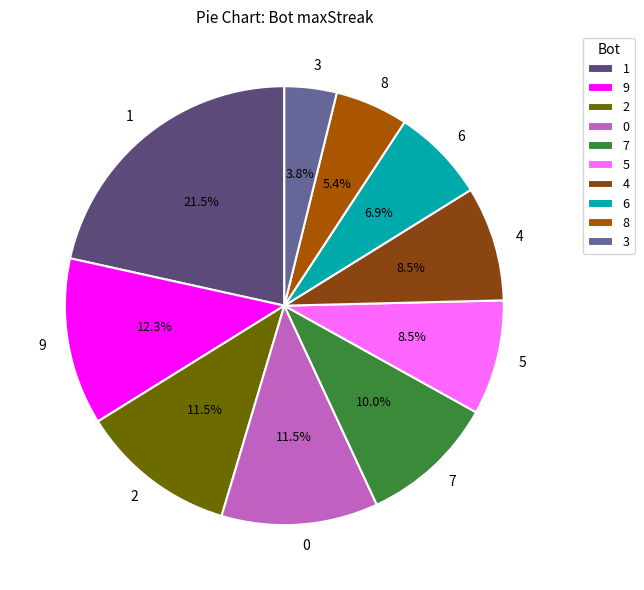

Is there a majority slice in this chart?

No